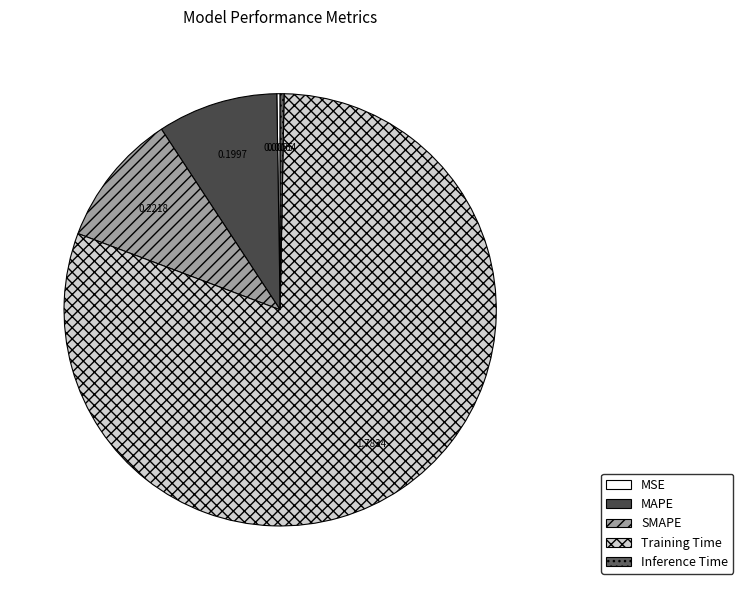

How many slices are in this pie chart?

5